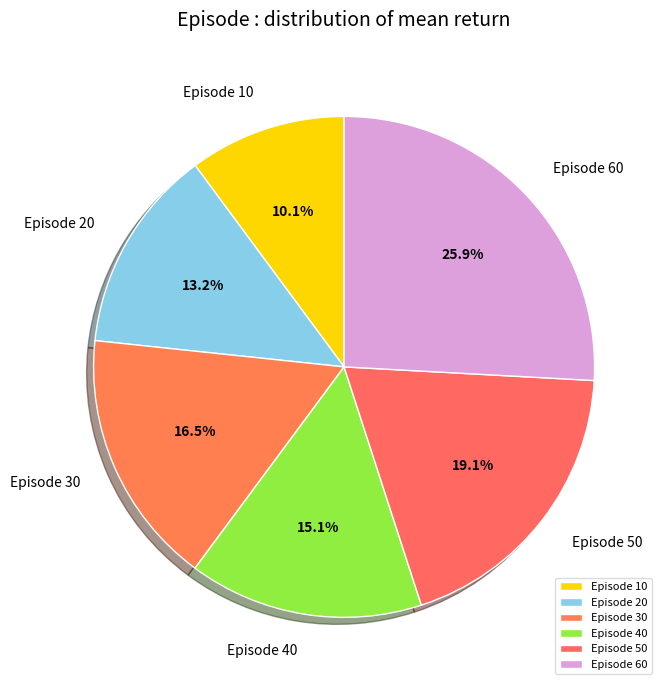

Which slice is the smallest?

Episode 10